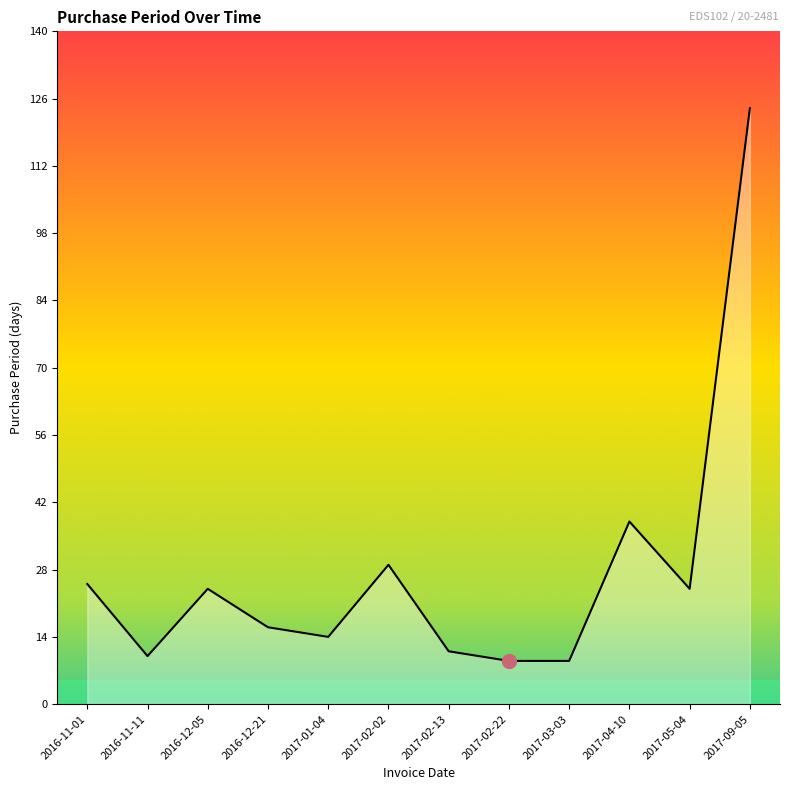

What is the change in value from 2017-02-02 to 2017-05-04?

-5